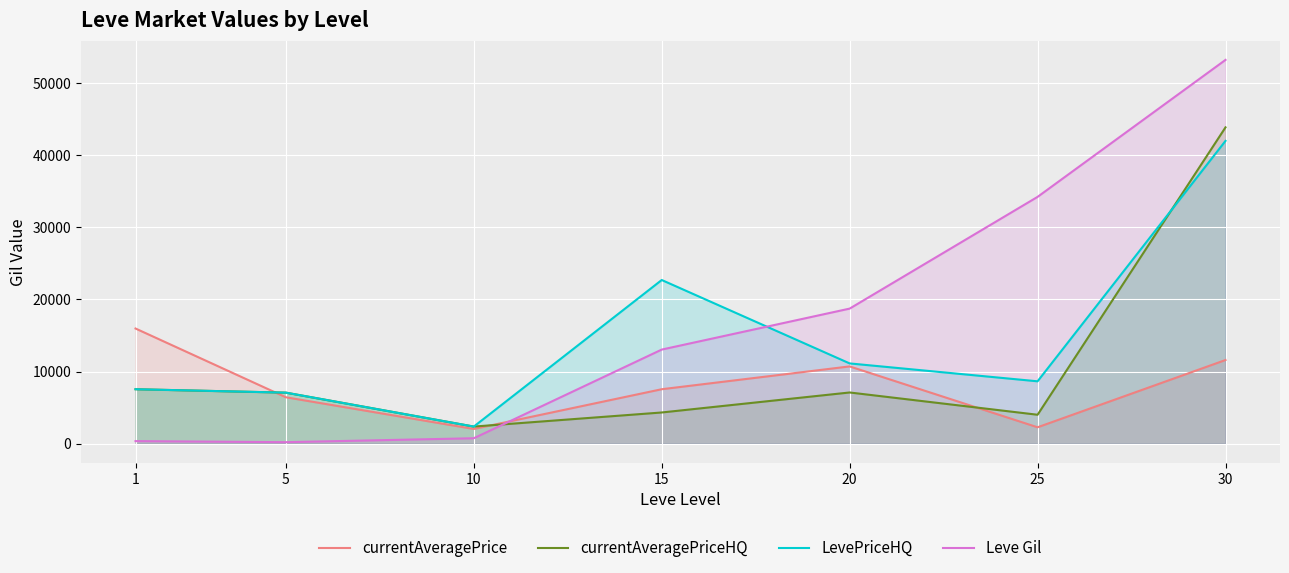

What is the difference between the maximum and second lowest values in the currentAveragePrice series?

13694.3